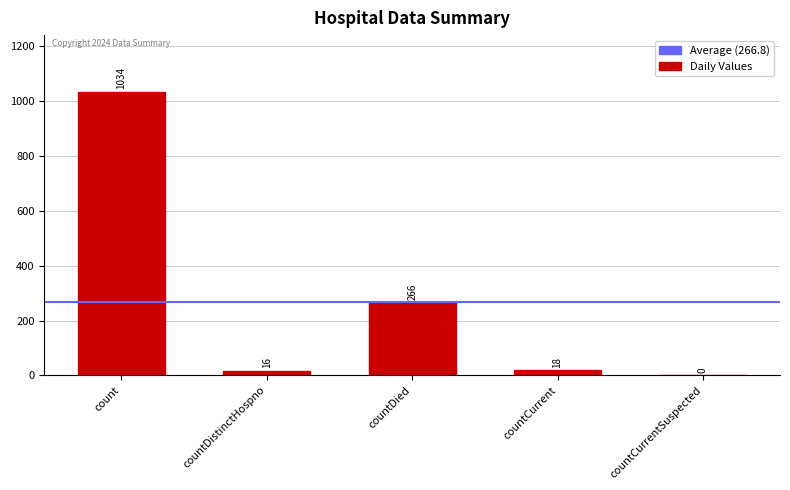

Reading right to left, what are all the values shown in this chart?

0	18	266	16	1034